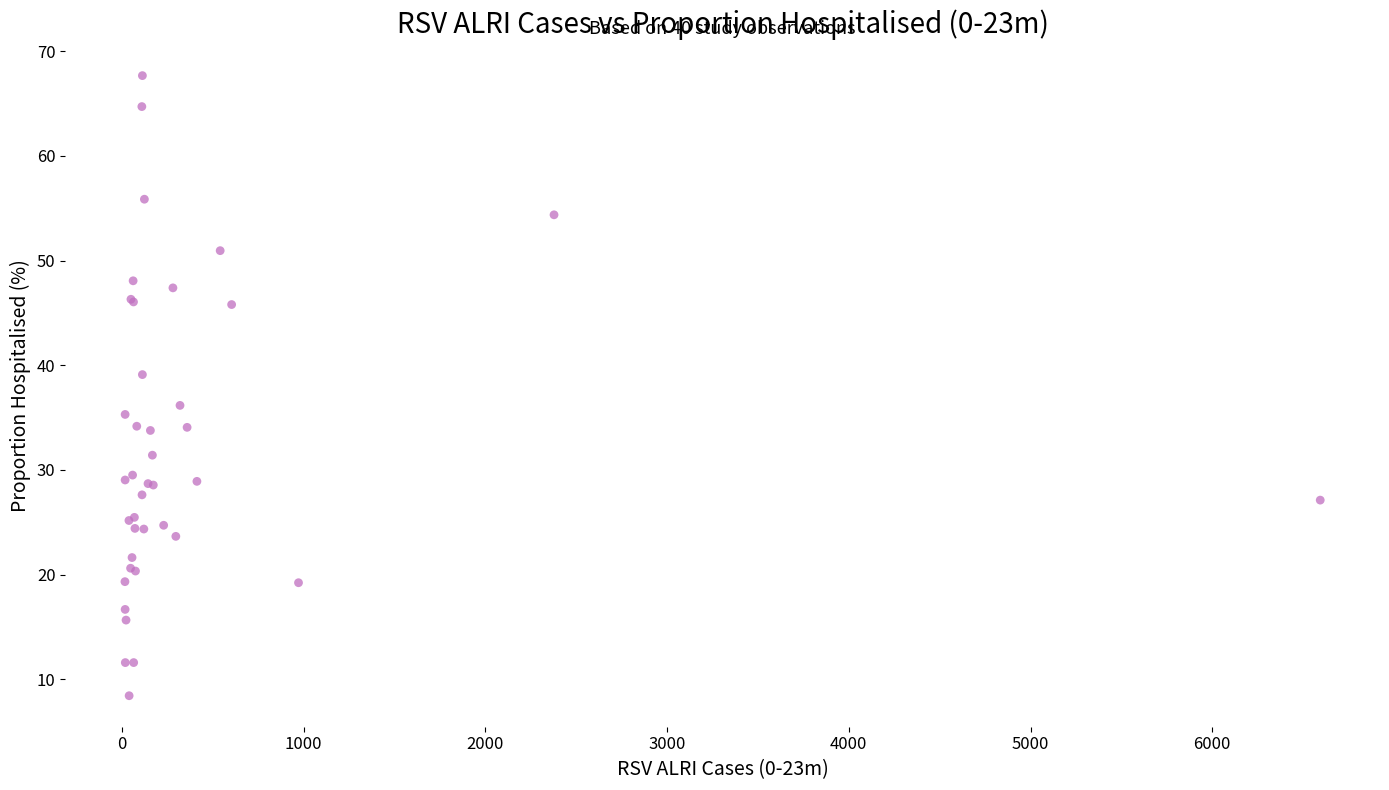

What Y value in the scatter plot is closest to 38?

39.1